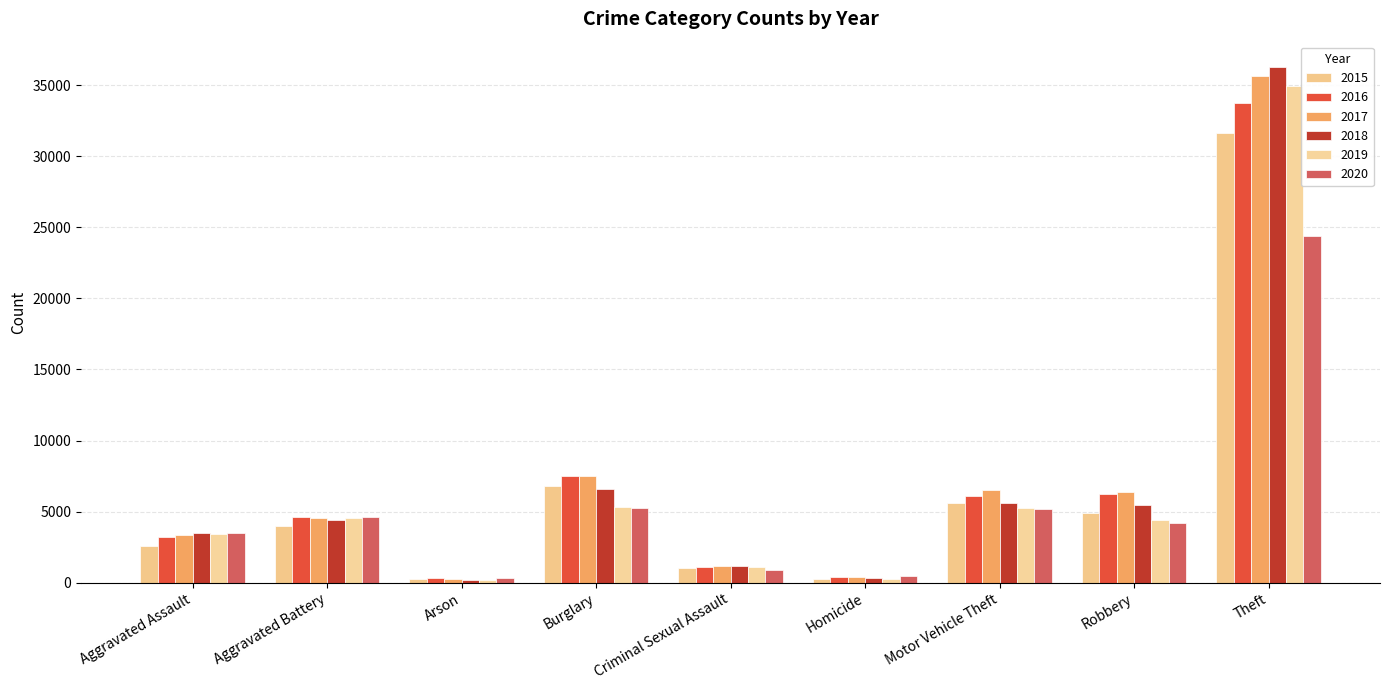

What is the label of the 6th bar from the right?

Burglary